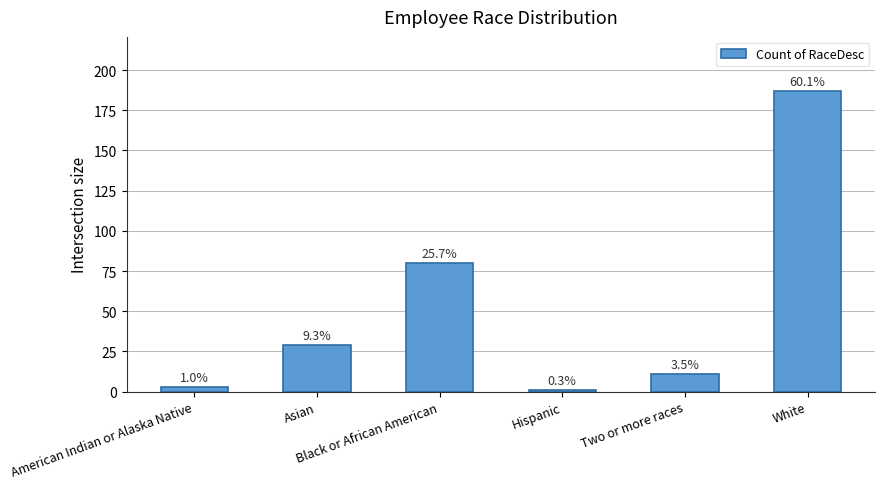

Is it true that the value at White is 315?

False